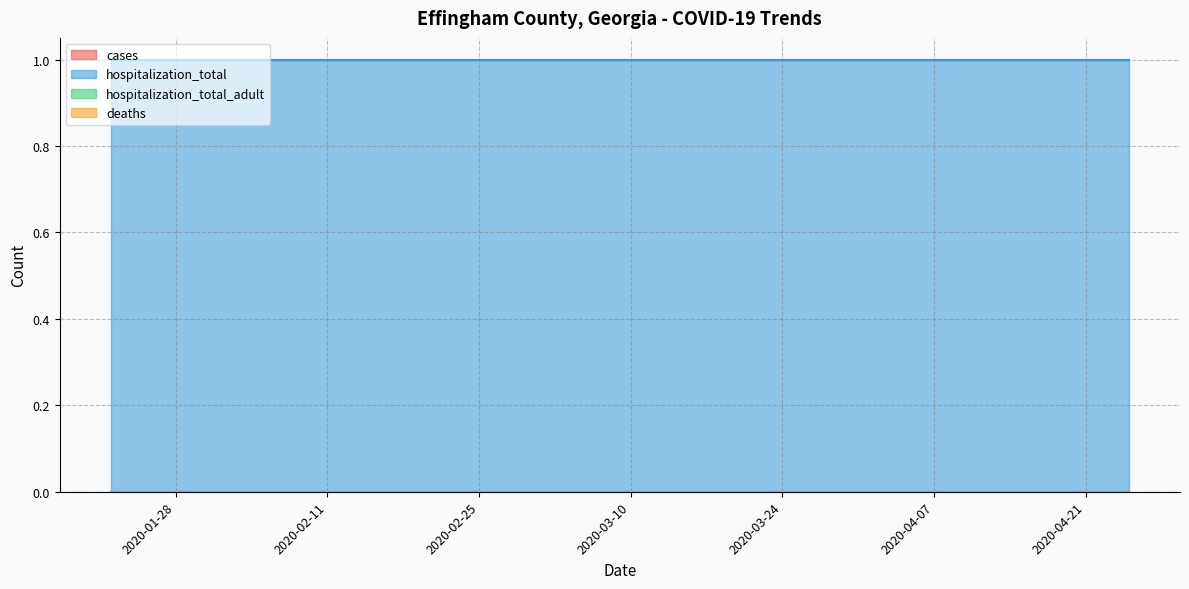

Rank the categories by deaths value from highest to lowest.

2020-01-22, 2020-01-25, 2020-01-28, 2020-01-31, 2020-02-03, 2020-02-06, 2020-02-09, 2020-02-12, 2020-02-15, 2020-02-18, 2020-02-21, 2020-02-24, 2020-02-27, 2020-02-29, 2020-03-01, 2020-03-04, 2020-03-07, 2020-03-10, 2020-03-13, 2020-03-16